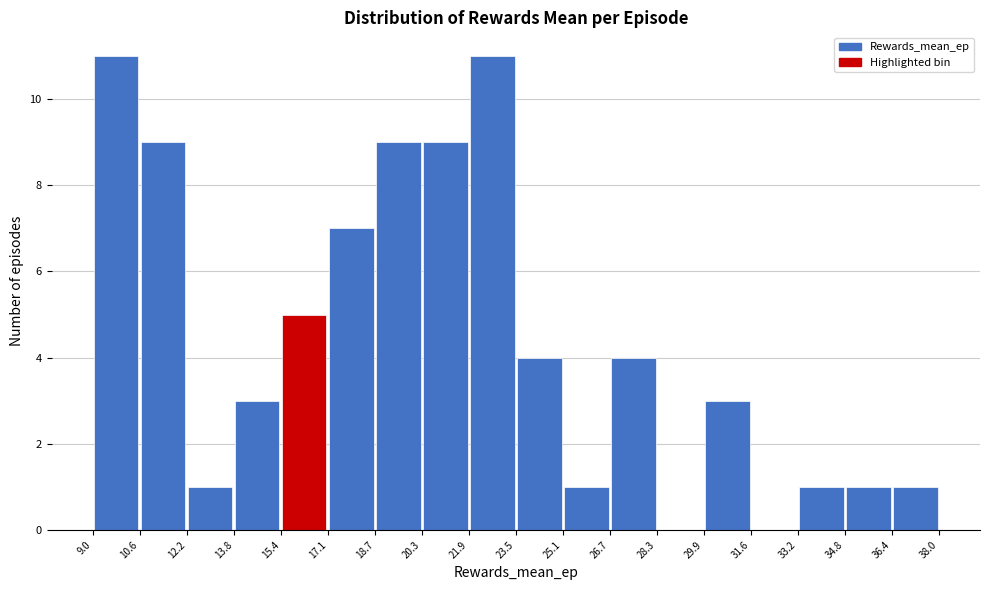

Reading left to right, list every bar in this chart as the range it spans on the x-axis followed by its height. The values are not printed on the chart, so give them approximately, as read against the axis.

9.0 to 10.6: 11
10.6 to 12.2: 9
12.2 to 13.8: 1
13.8 to 15.4: 3
15.4 to 17.1: 5
17.1 to 18.7: 7
18.7 to 20.3: 9
20.3 to 21.9: 9
21.9 to 23.5: 11
23.5 to 25.1: 4
25.1 to 26.7: 1
26.7 to 28.3: 4
28.3 to 29.9: 0
29.9 to 31.6: 3
31.6 to 33.2: 0
33.2 to 34.8: 1
34.8 to 36.4: 1
36.4 to 38.0: 1